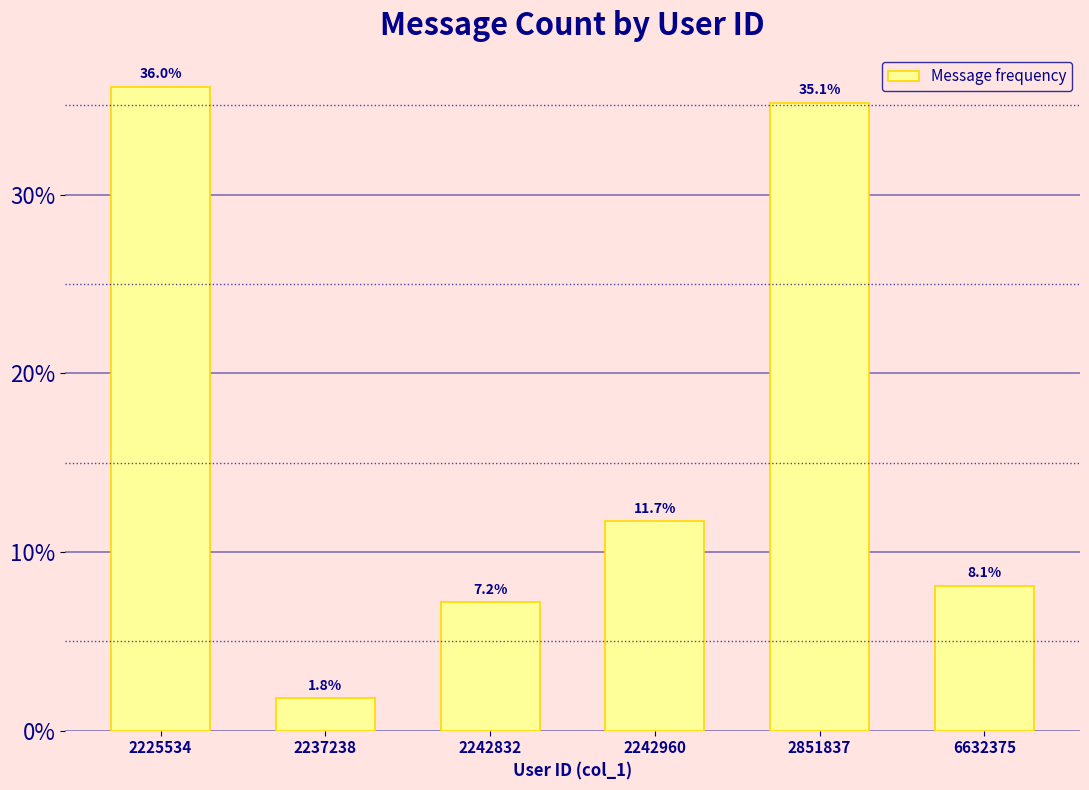

Reading left to right, list all the values displayed in this chart.

2225534=36.0	2237238=1.8	2242832=7.2	2242960=11.7	2851837=35.1	6632375=8.1